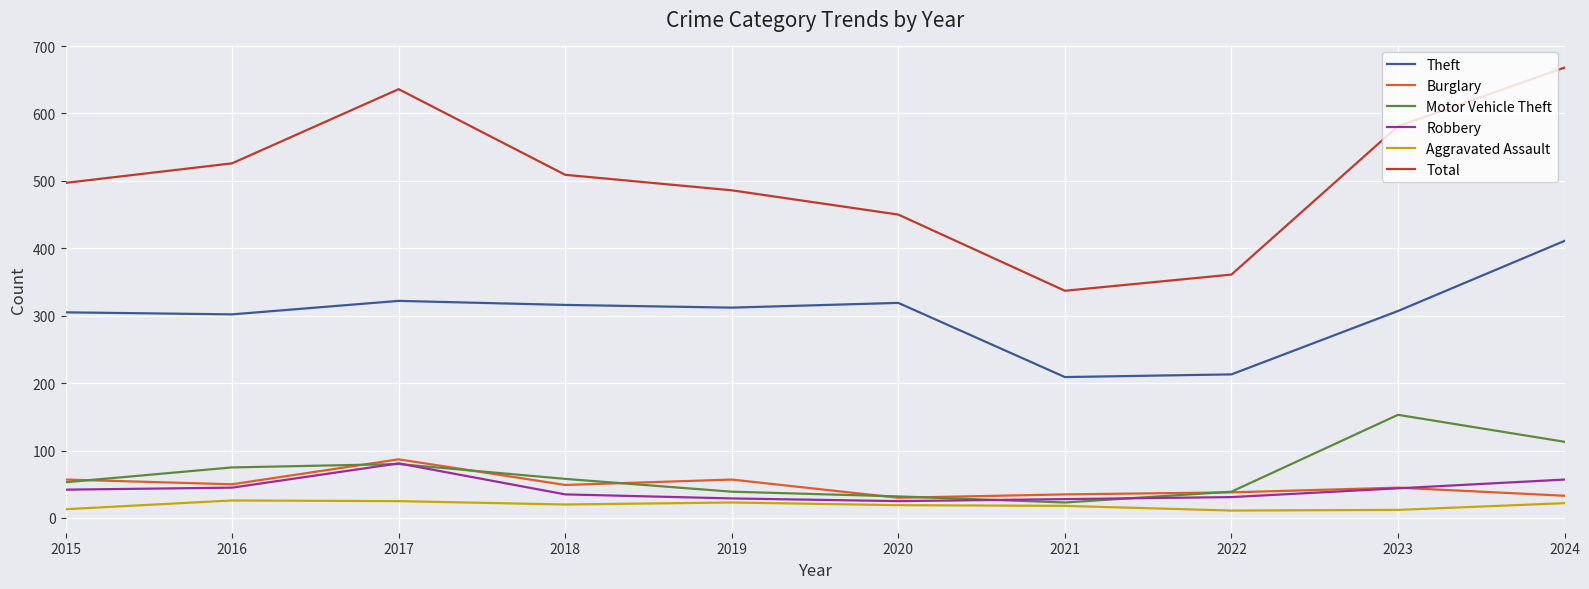

What are all the series names shown in the legend?

Theft, Burglary, Motor Vehicle Theft, Robbery, Aggravated Assault, Total